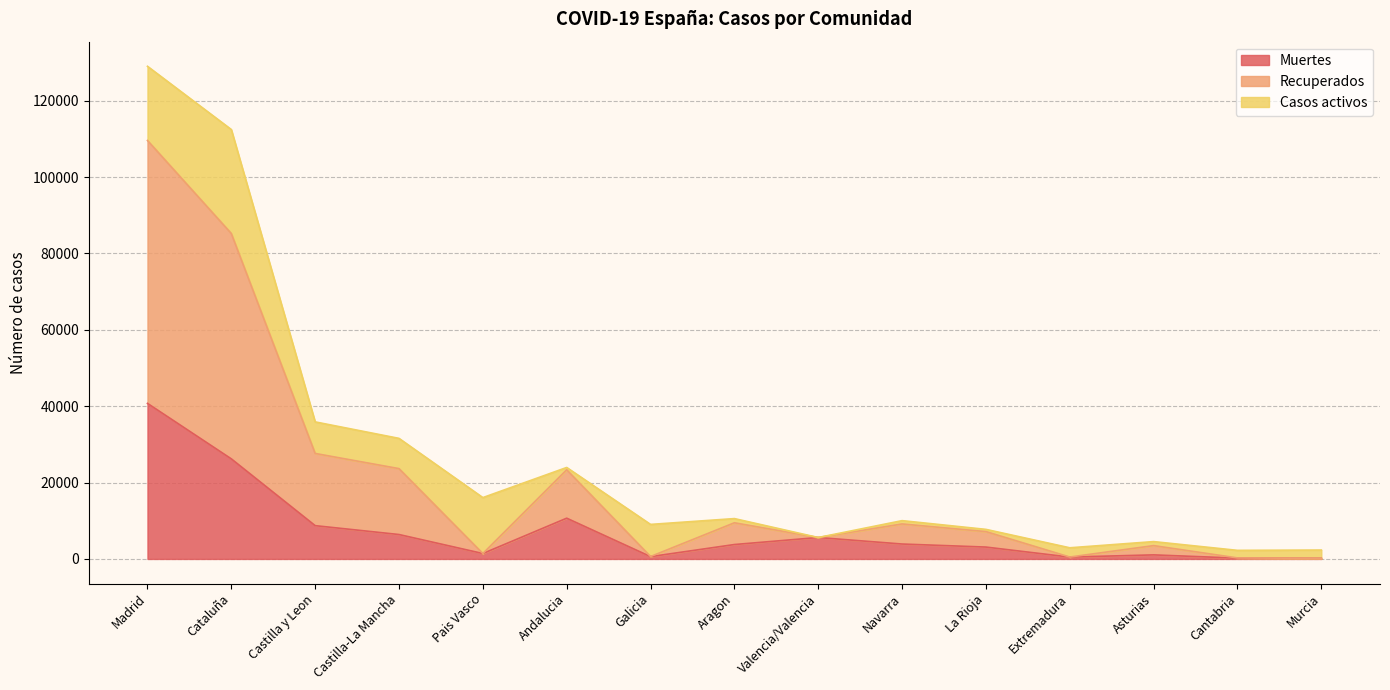

True or false: Muertes and Recuperados intersect in this chart.

False